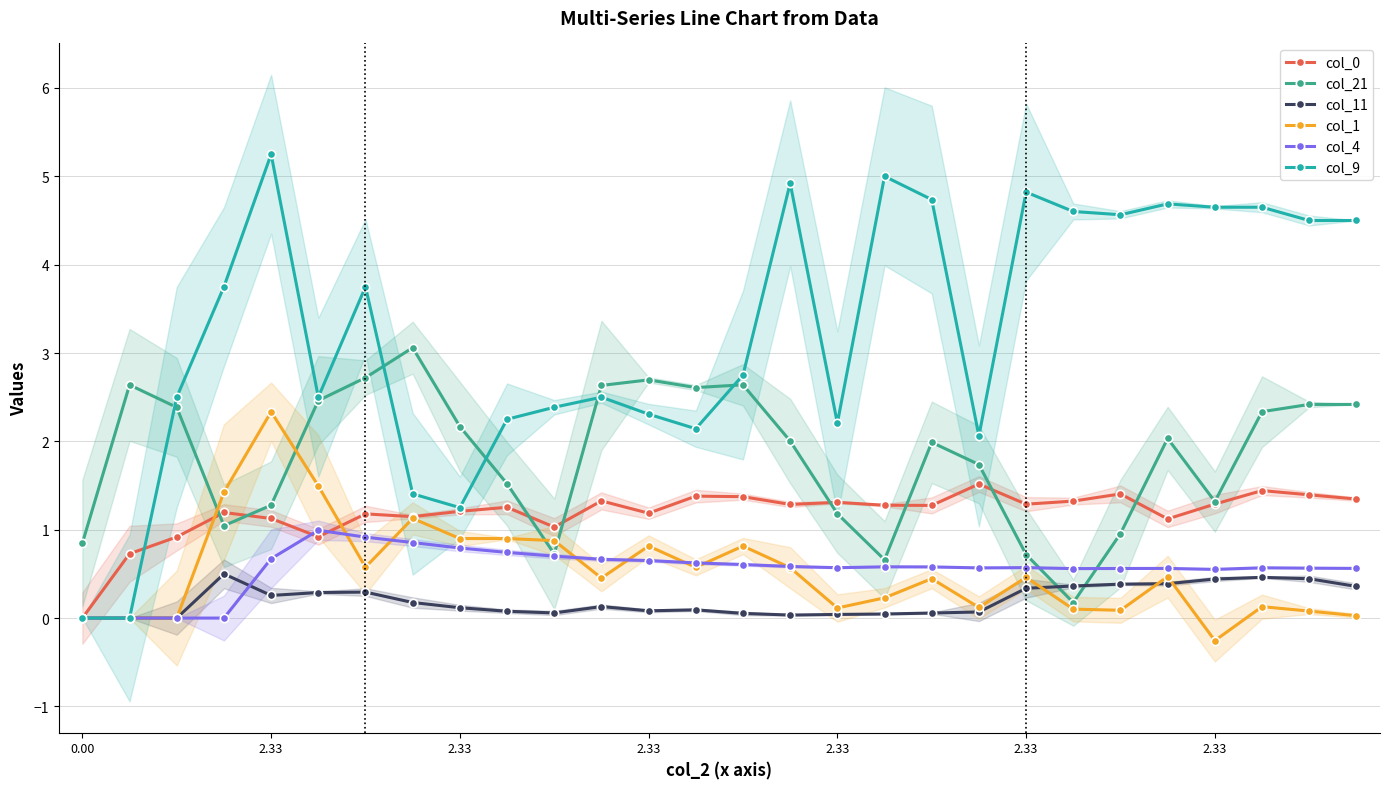

How many values in col_9 are above zero?

26